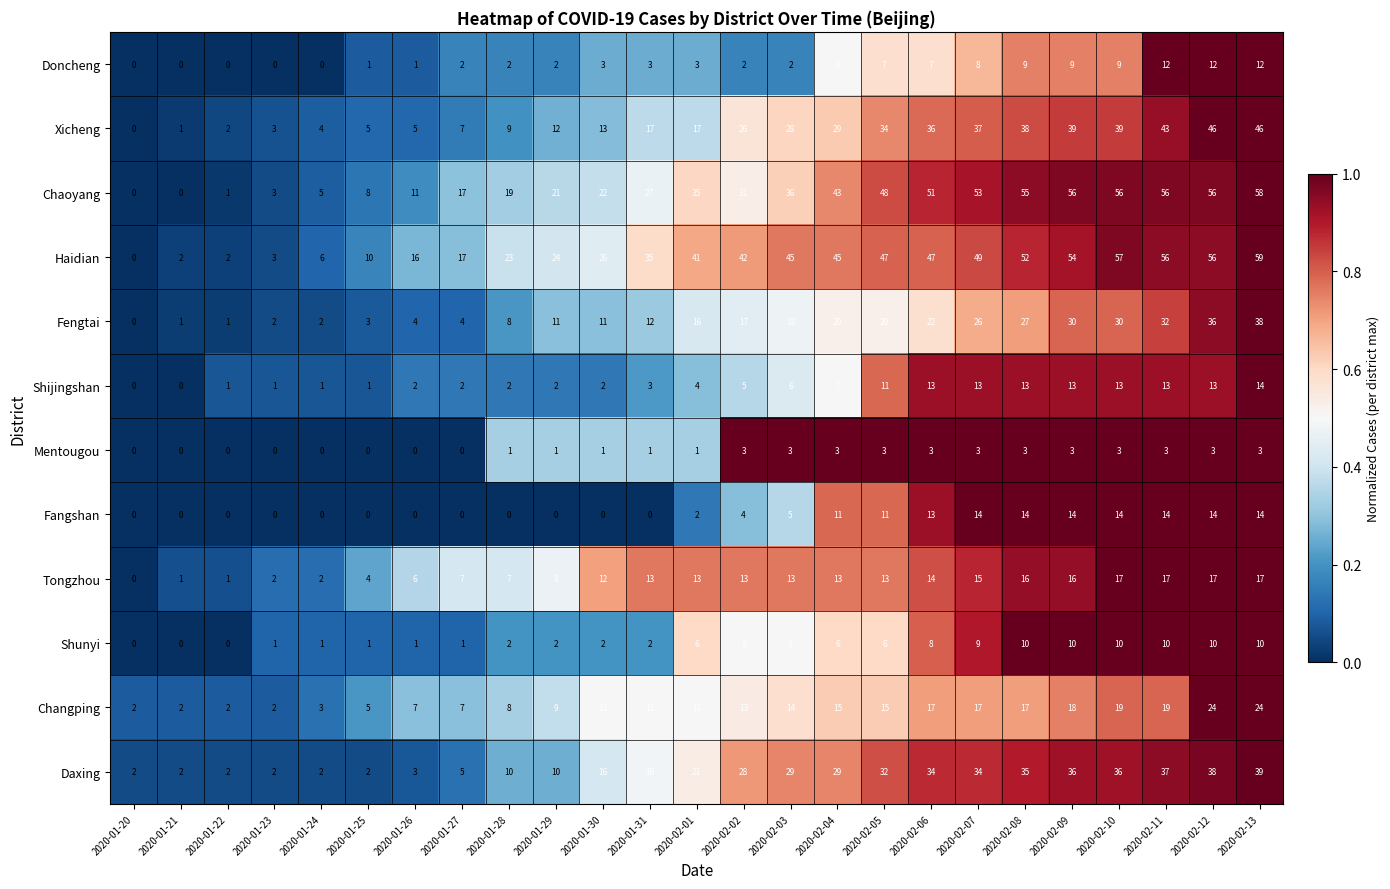

What is the maximum value shown in the chart?

59